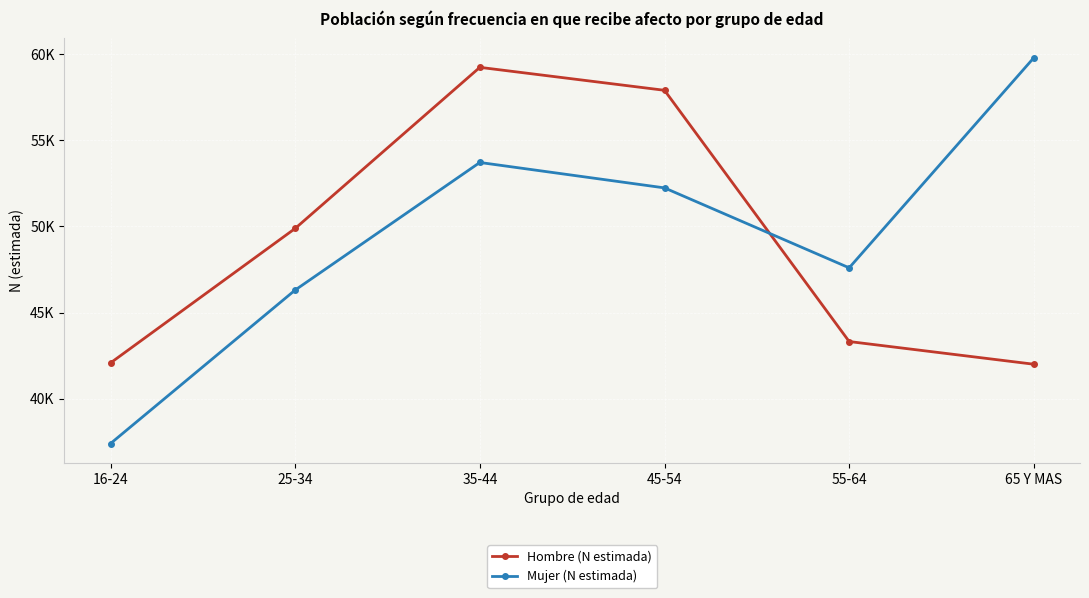

How many intersections are there between Mujer (N estimada) and Hombre (N estimada)?

1